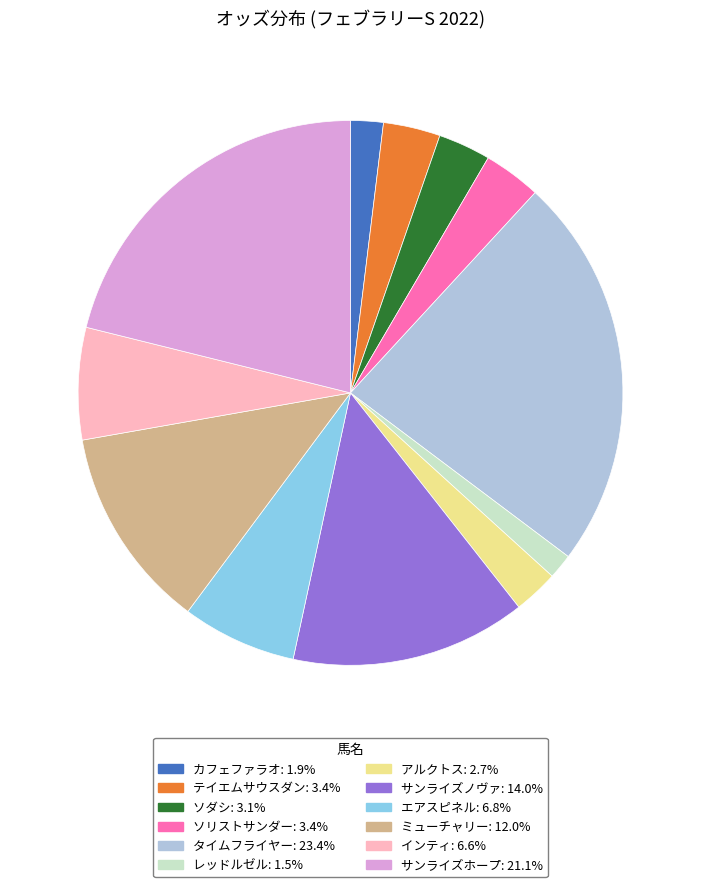

Does ミューチャリー account for over 50% of the chart?

No